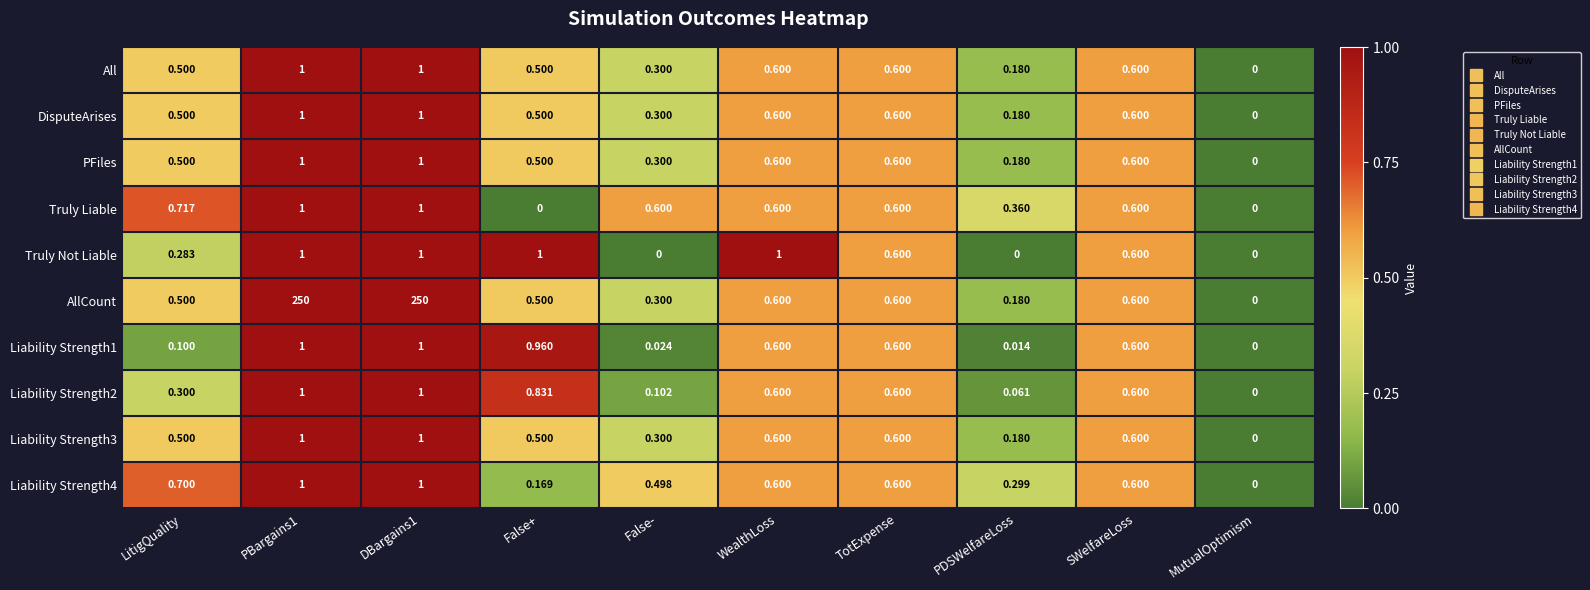

Which series has the widest spread of values?

AllCount